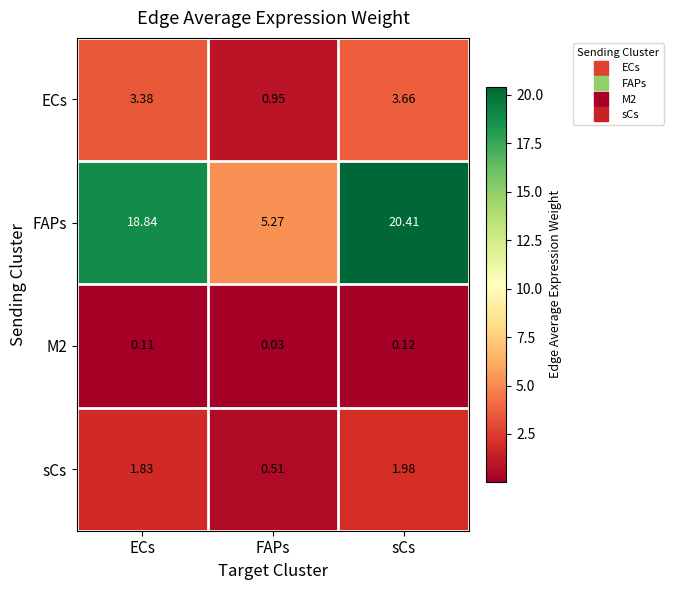

At which category does the chart reach its minimum across all series?

FAPs